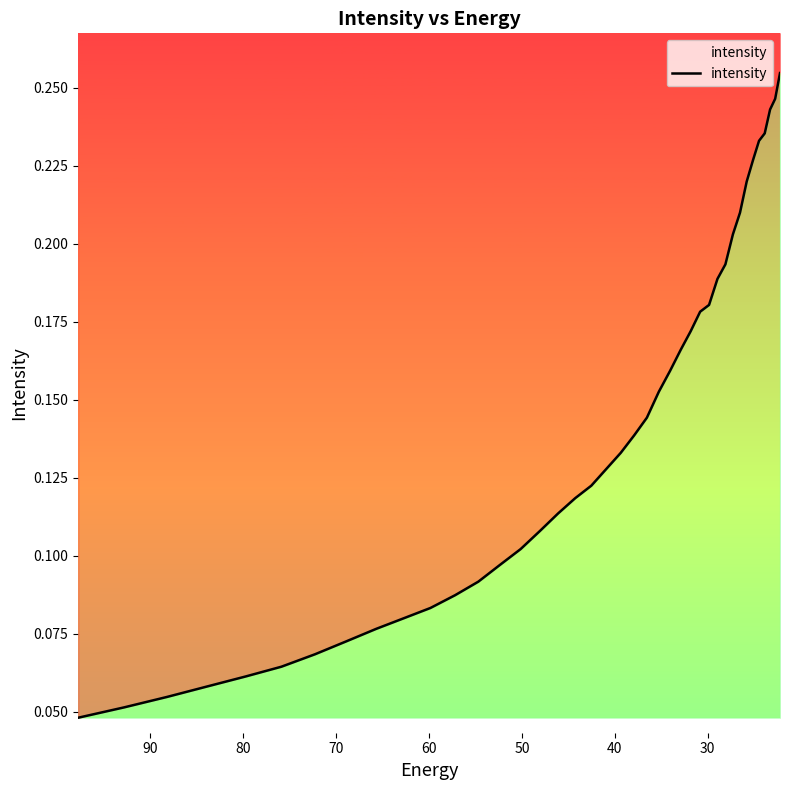

What is the difference between the maximum and minimum values?

0.2